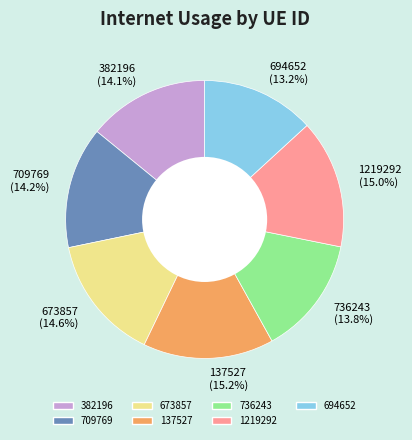

Count the number of slices in the pie.

7